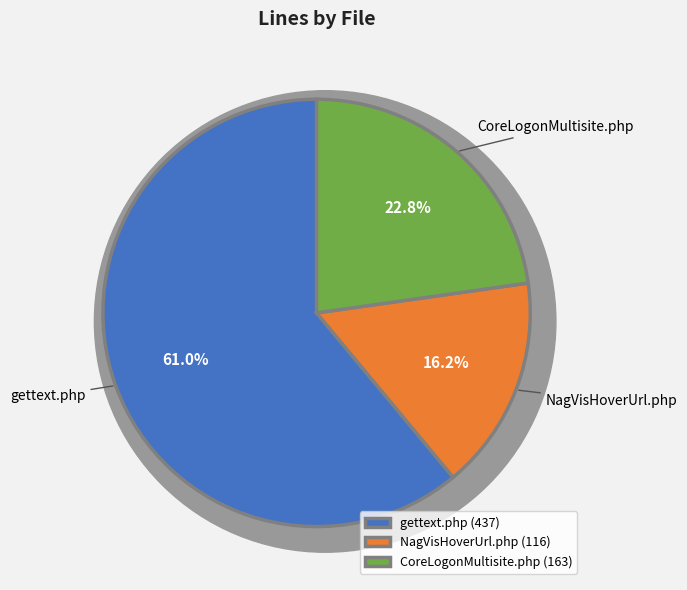

Is it true that gettext.php is 55% of the pie?

False